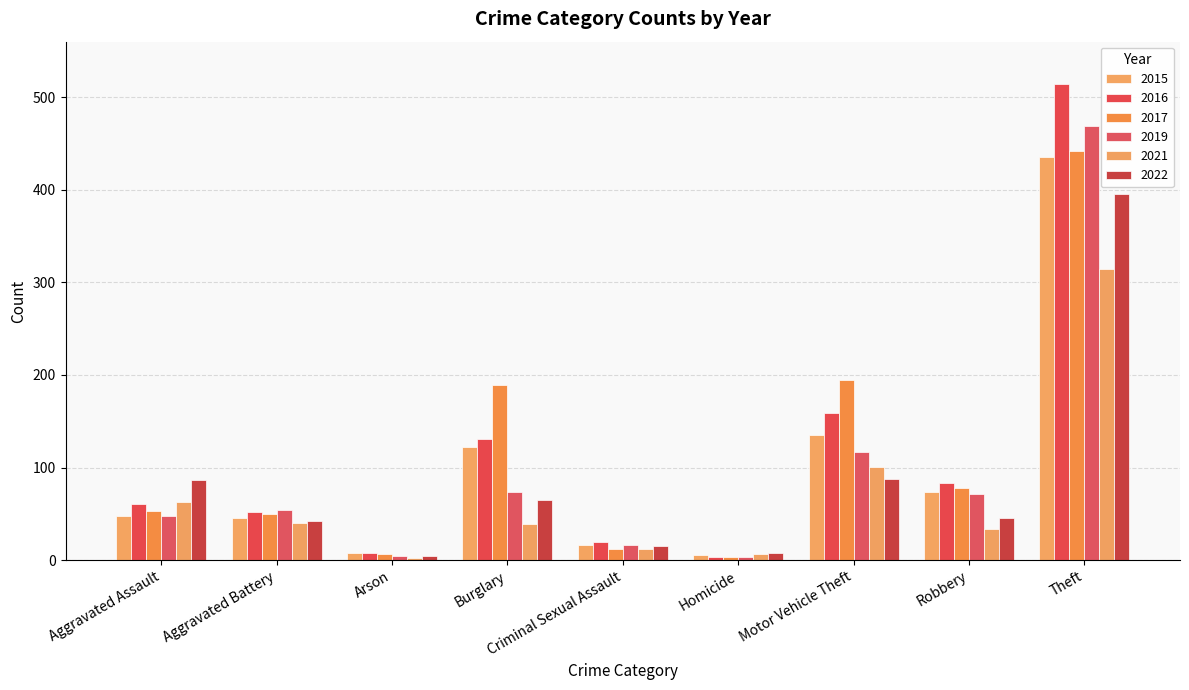

Count the number of categories in the chart.

9